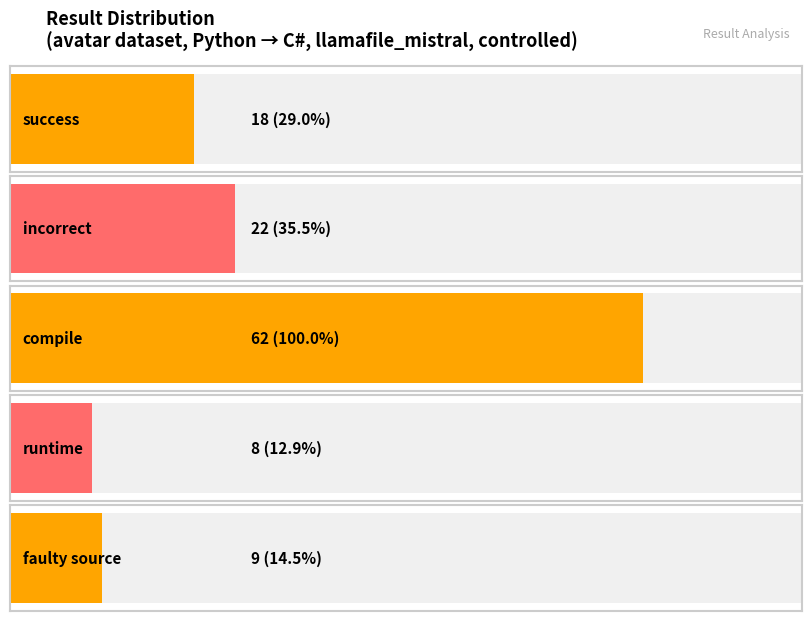

What is the value of the 4th bar from the left?

8